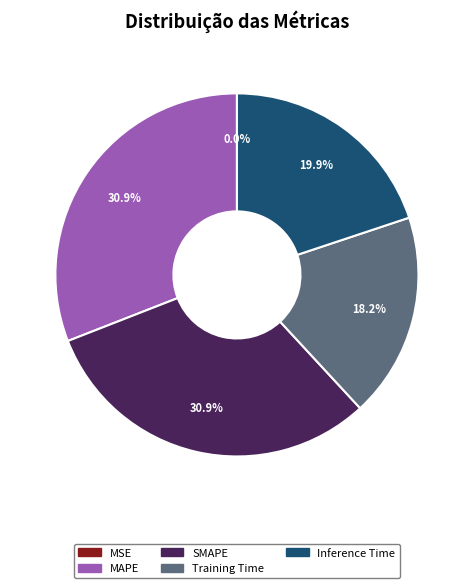

How much of the chart is everything except MAPE?

69.1%